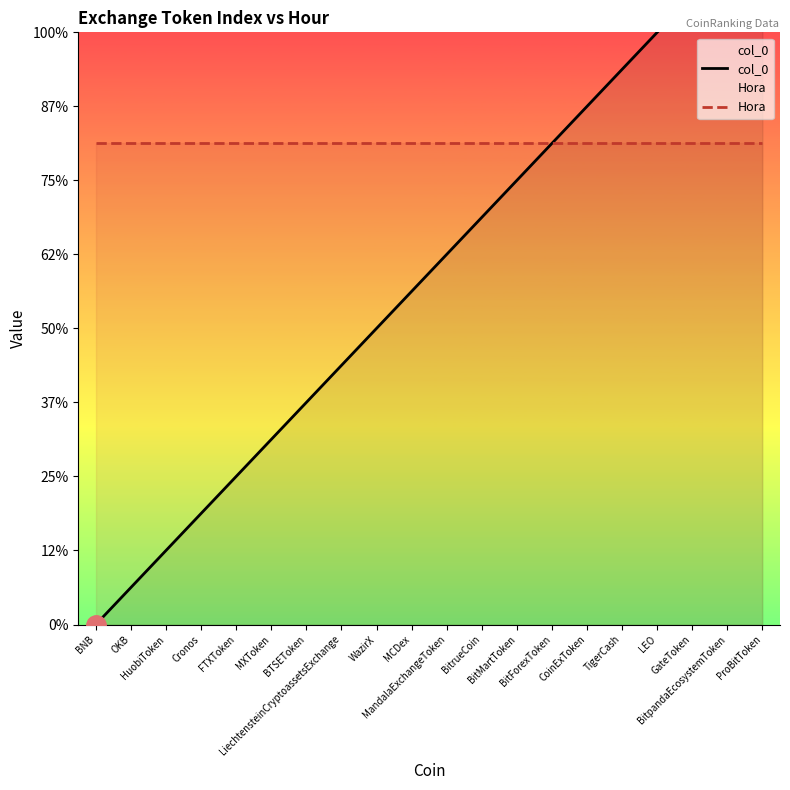

What is the highest value of the col_0 series?

19